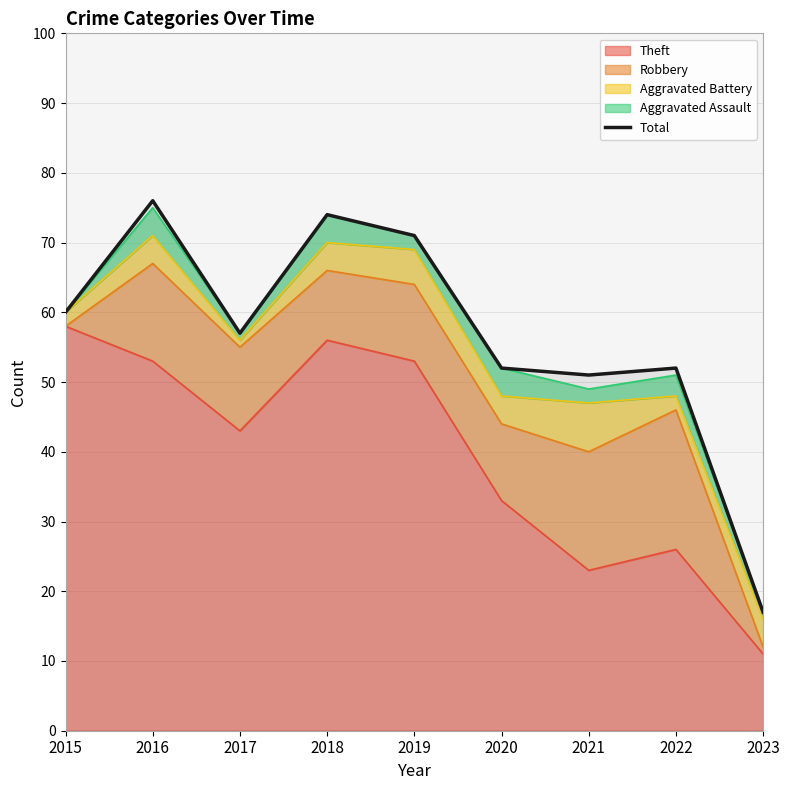

The value at 2021 is 33. True or false?

False